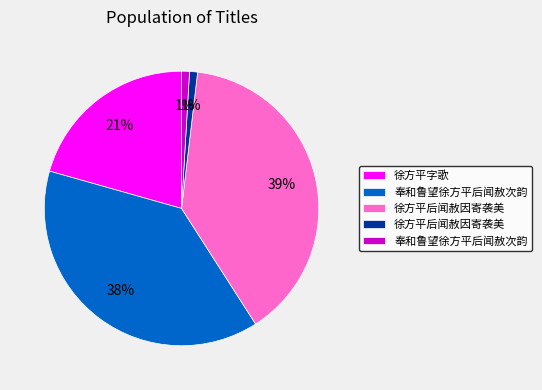

Is there a majority slice in this chart?

No